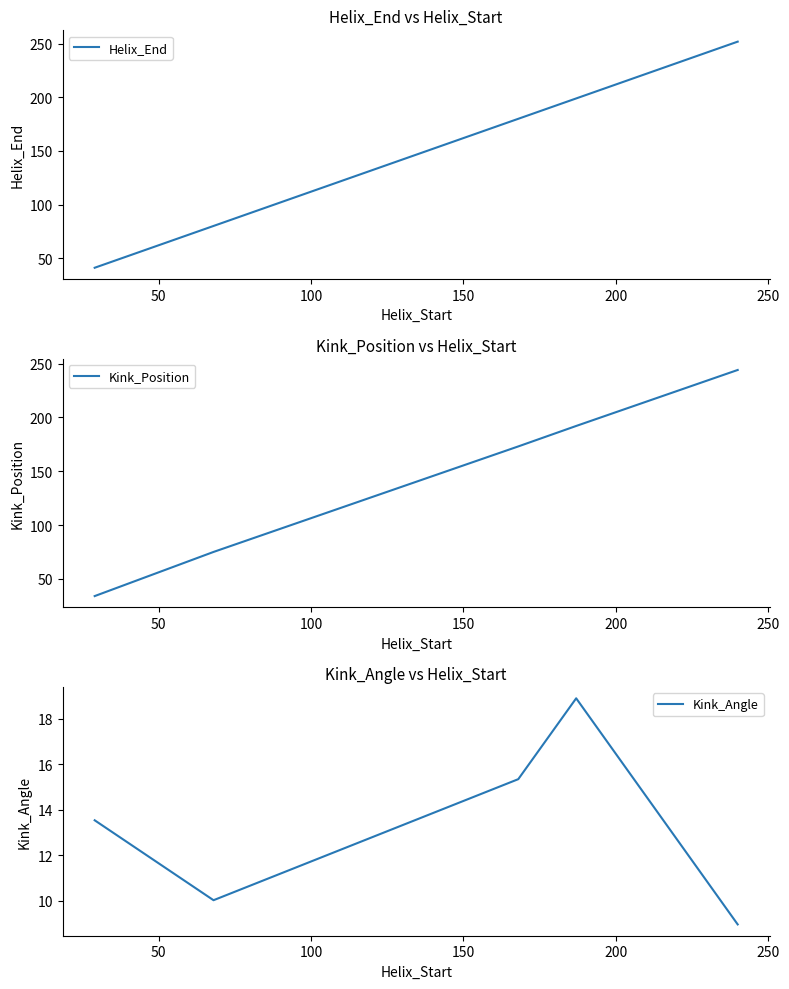

What is the lowest value of the Helix_End series?

41